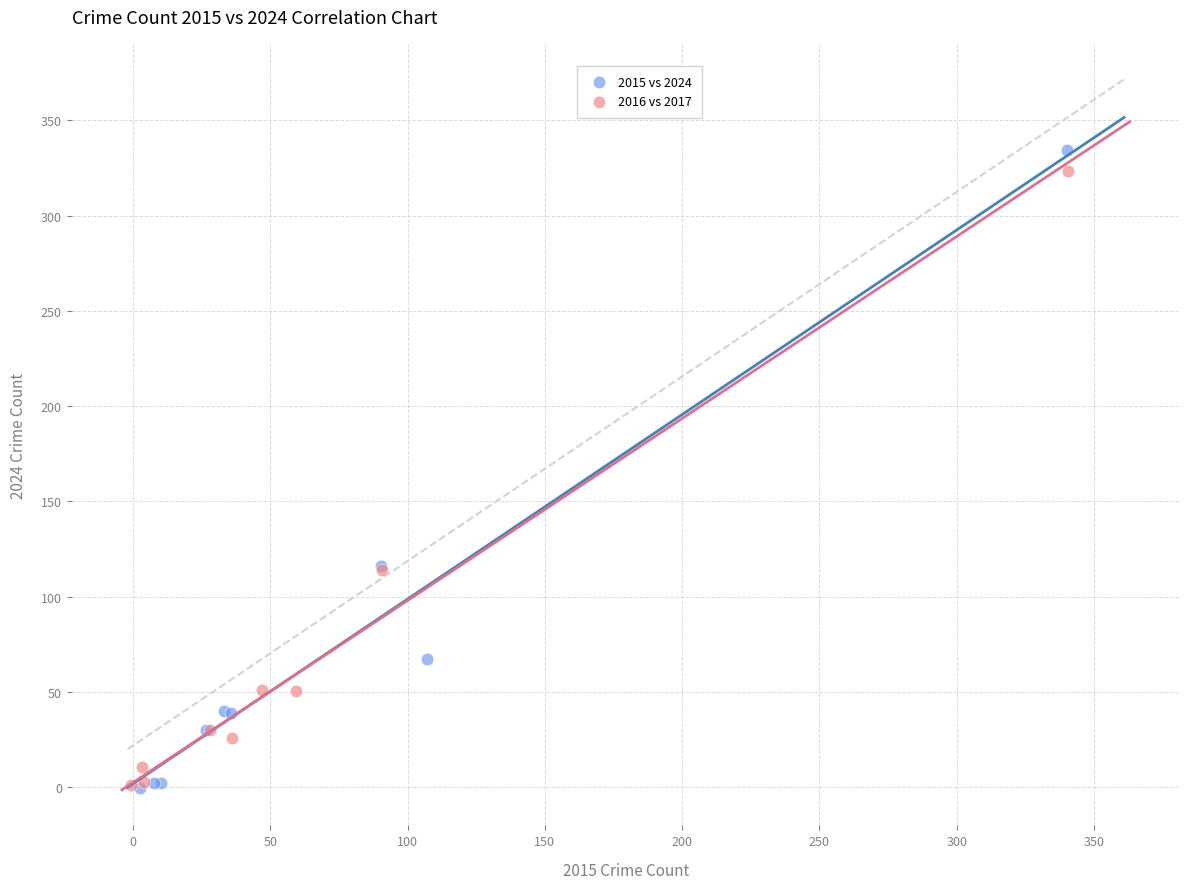

Which series has the largest Y range (max minus min)?

2015 vs 2024